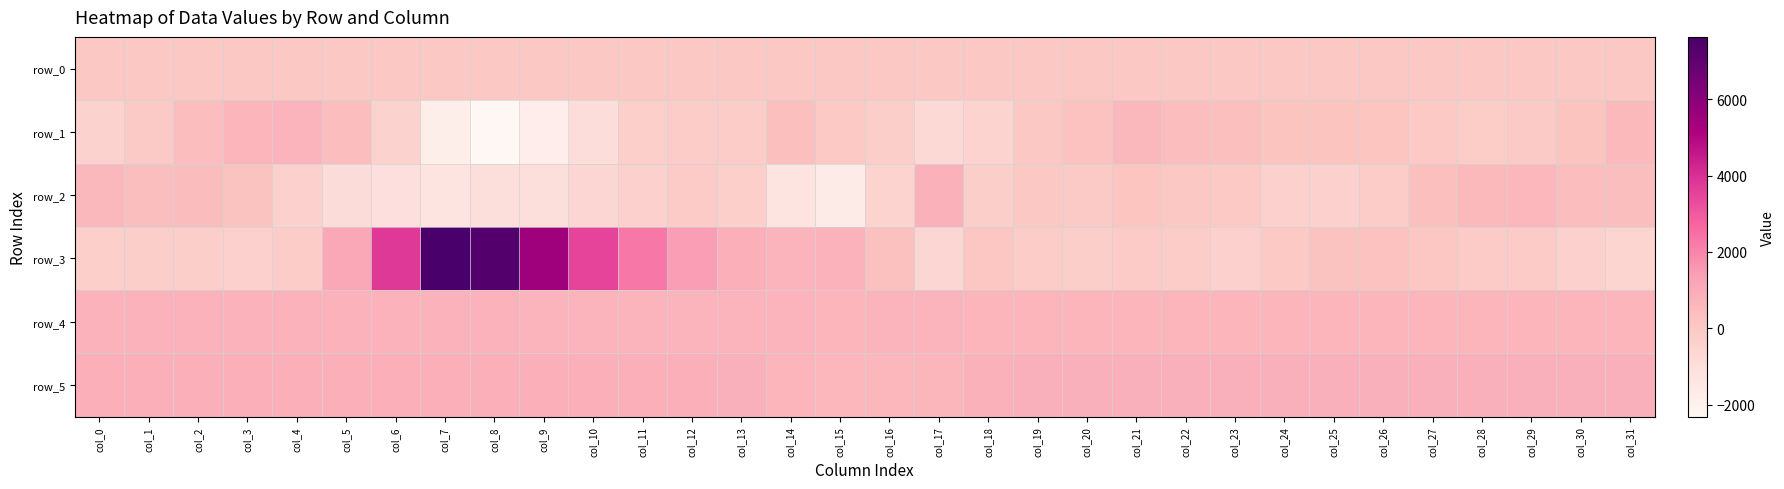

At col_5, list the series in order from largest to smallest.

row_3, row_5, row_4, row_1, row_0, row_2